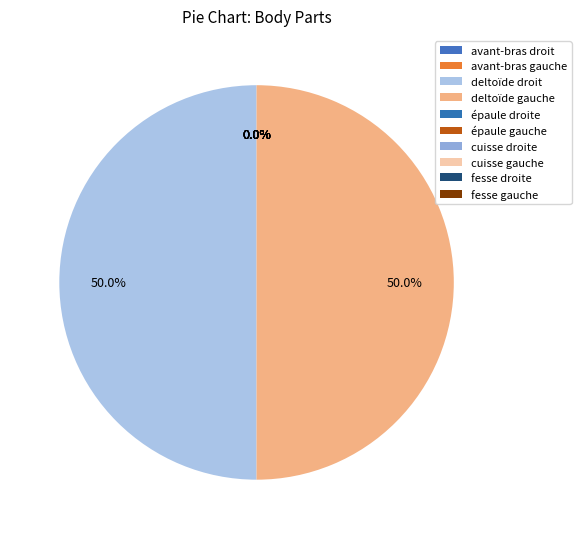

How many slices are in this pie chart?

10